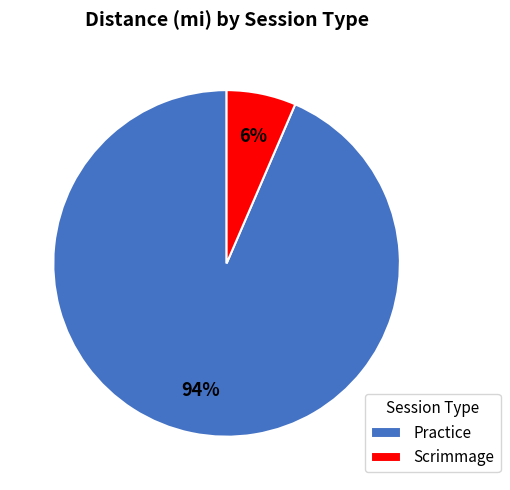

What percentage is the Practice slice, to the nearest percent?

94%